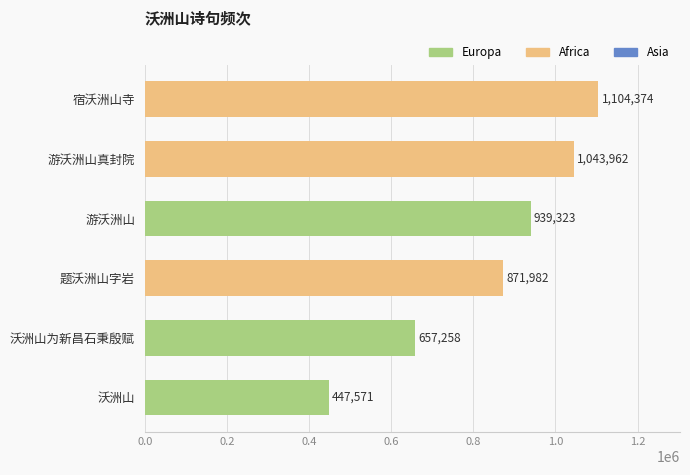

Which label corresponds to the smallest value in the chart?

沃洲山